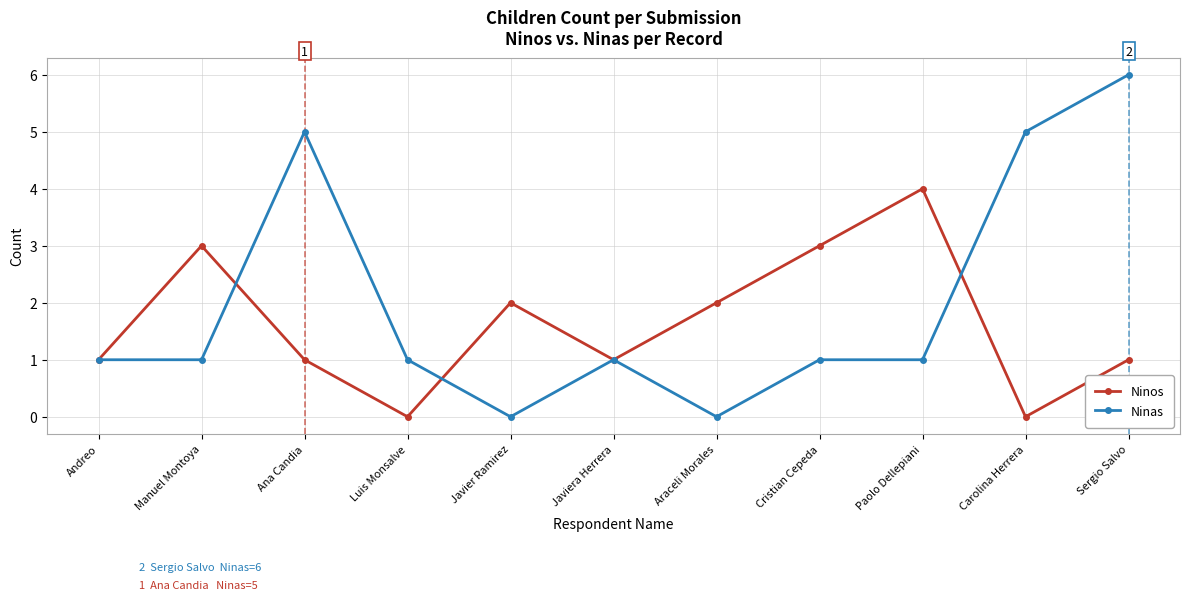

Is it true that Ninas equals 2 at Andreo?

False